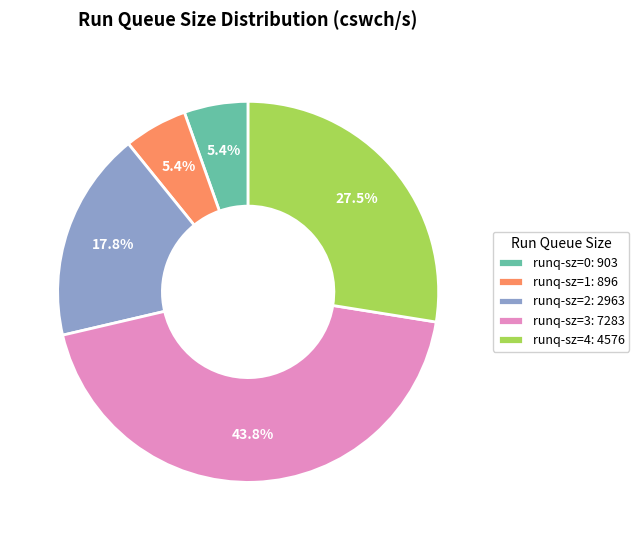

What percentage is the runq-sz=2 slice, to the nearest percent?

18%